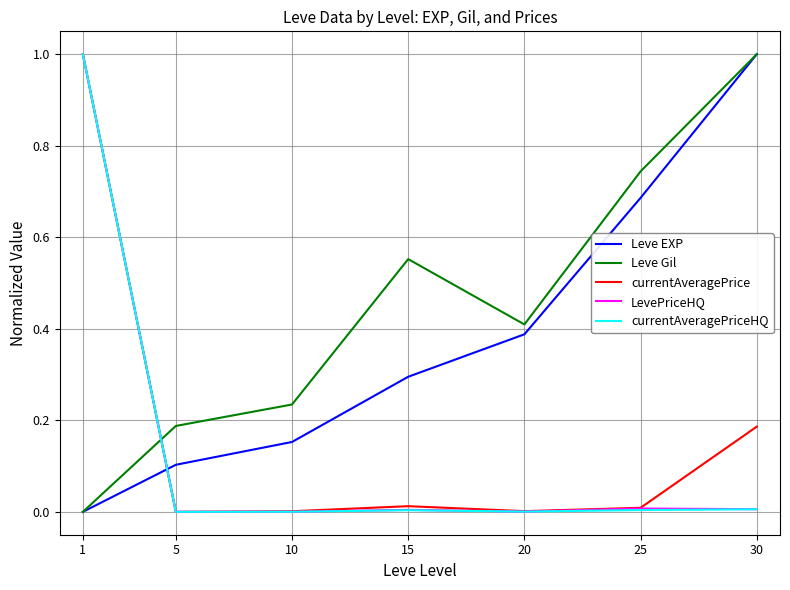

What are all the series names shown in the legend?

Leve EXP, Leve Gil, currentAveragePrice, LevePriceHQ, currentAveragePriceHQ